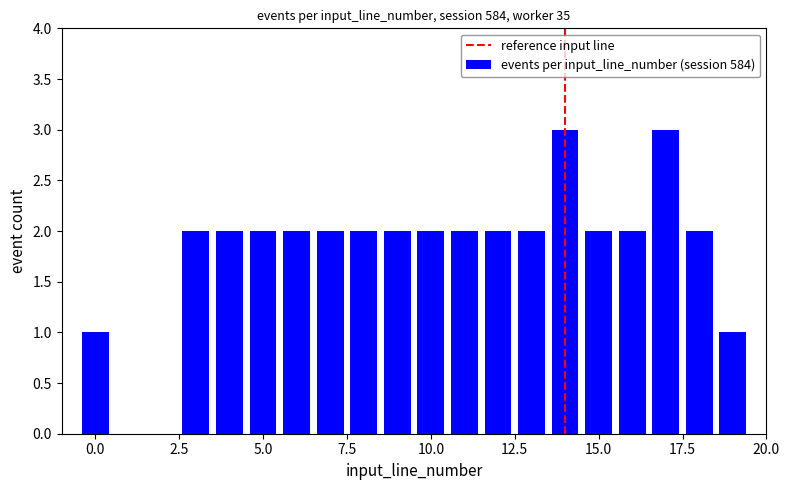

What is the value of the 15th bar from the left?

2